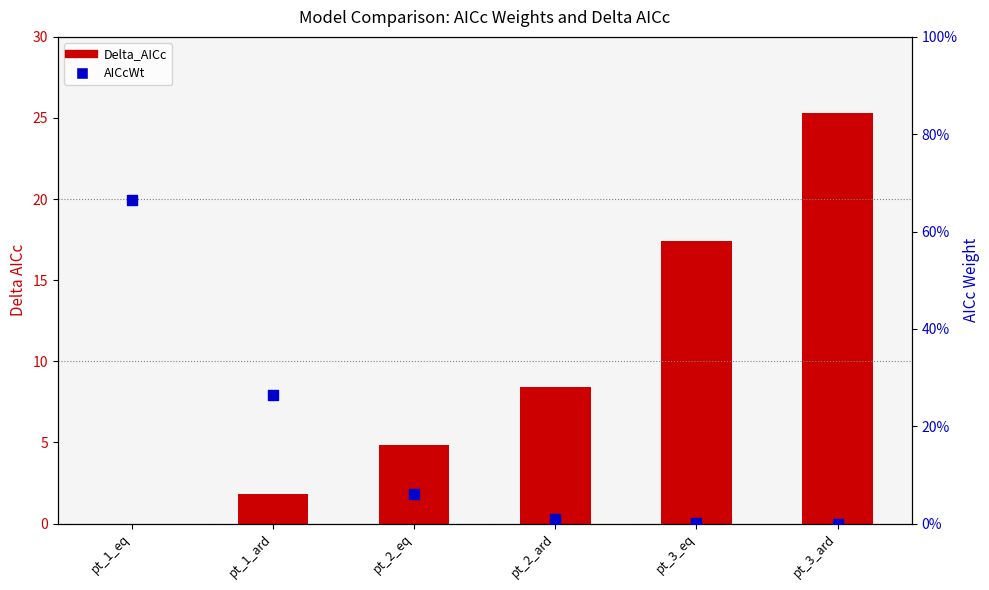

At which category is the sum across all series the highest?

pt_3_ard